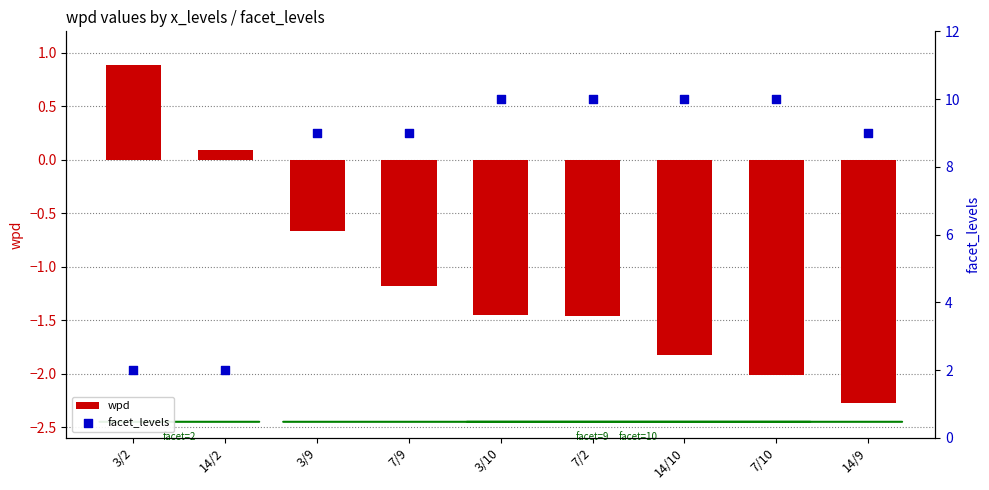

What are all the series names shown in the legend?

wpd, facet_levels